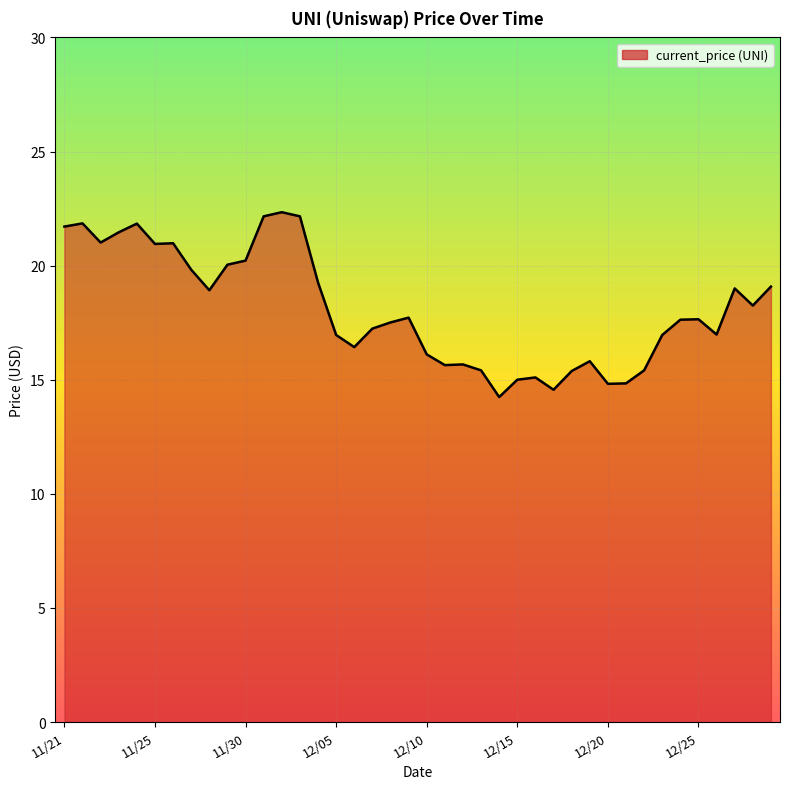

True or false: the data has more than 1 interior local peaks.

True